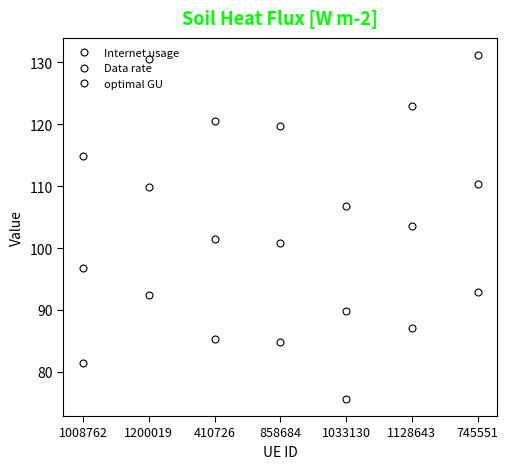

True or false: optimal GU has more than 0 interior local peaks.

True